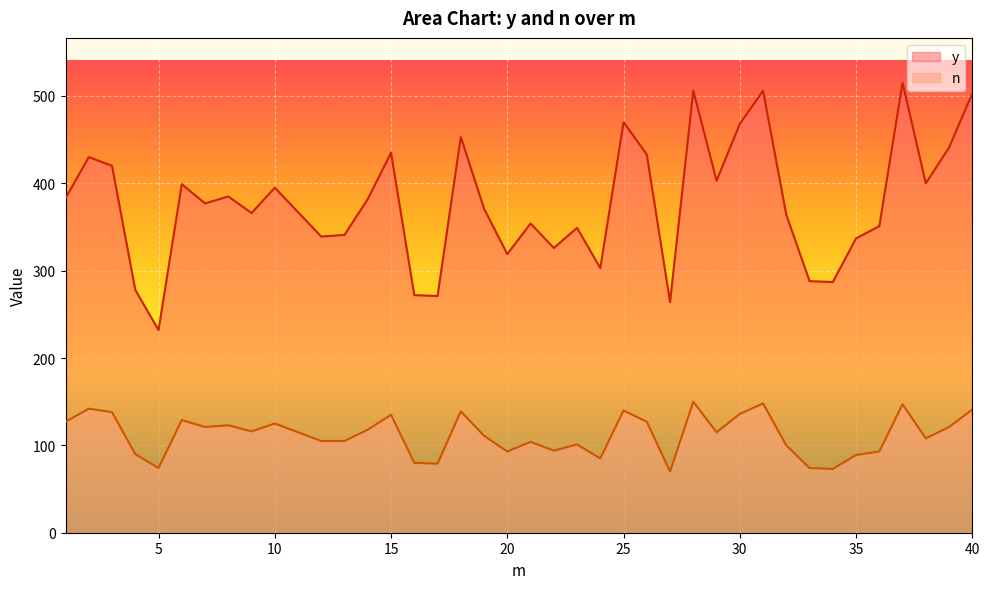

How many lines are shown in the chart?

2